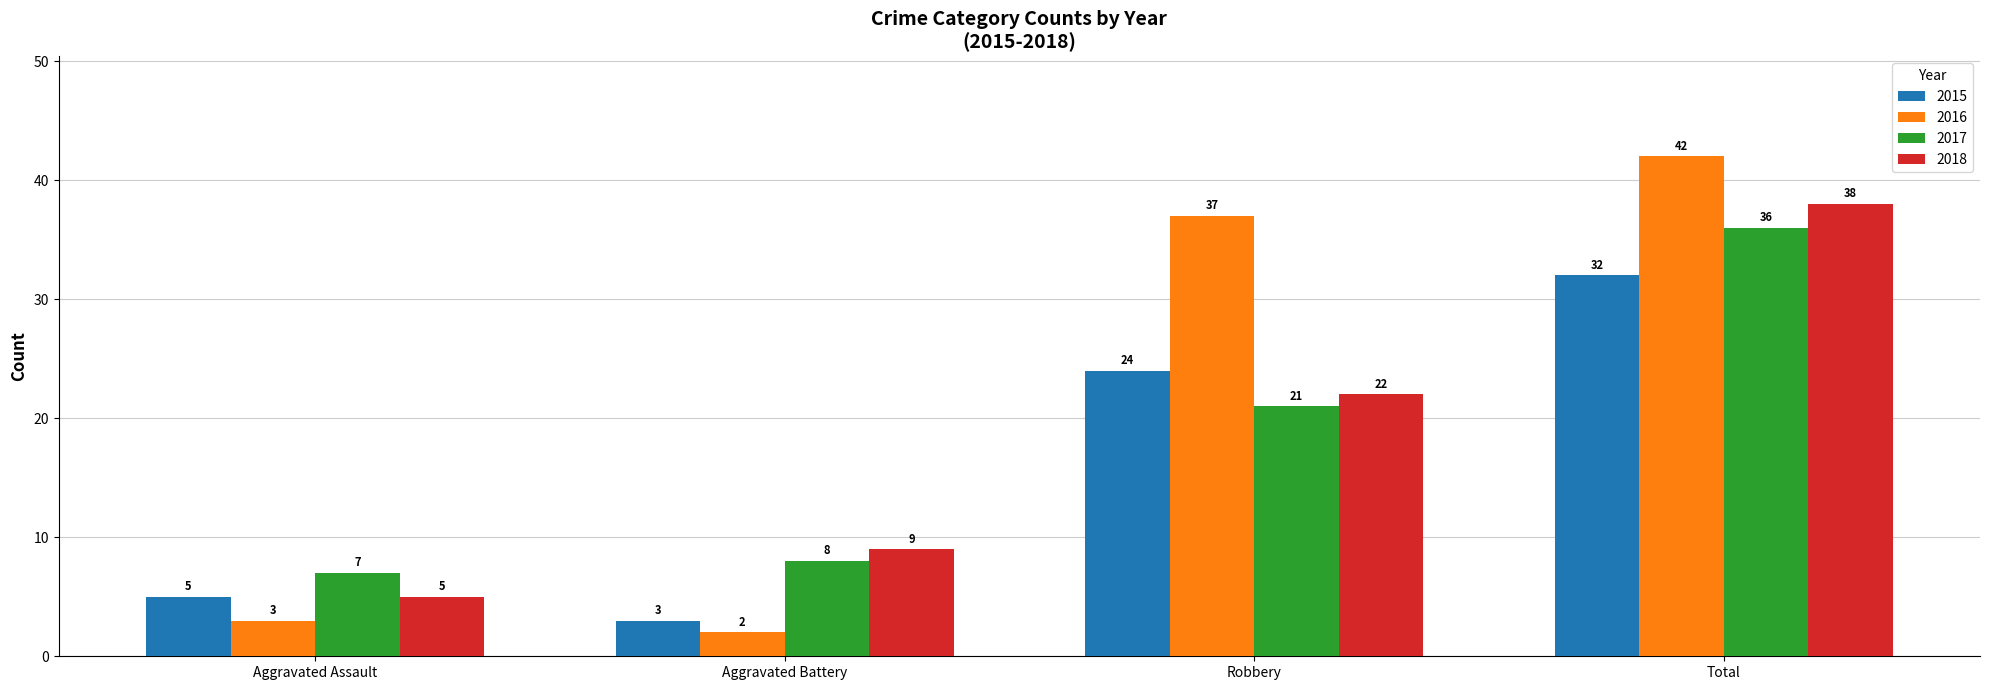

At which category is the sum across all series the highest?

Total